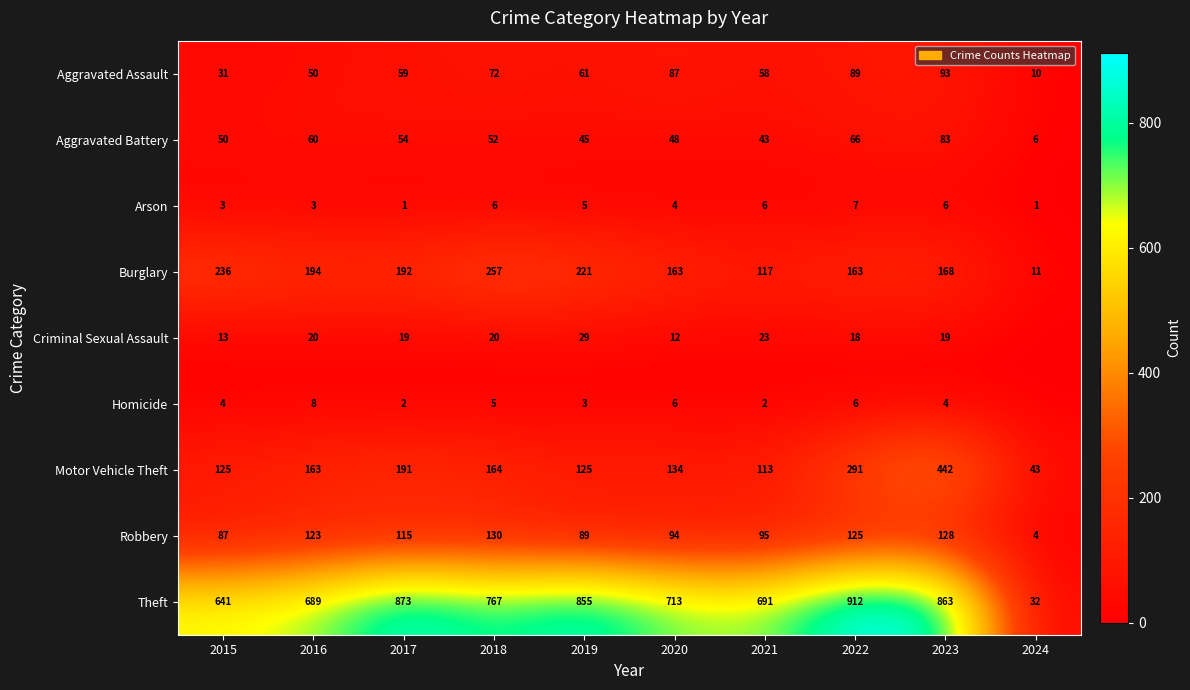

How many values in the Robbery series are below 115?

5